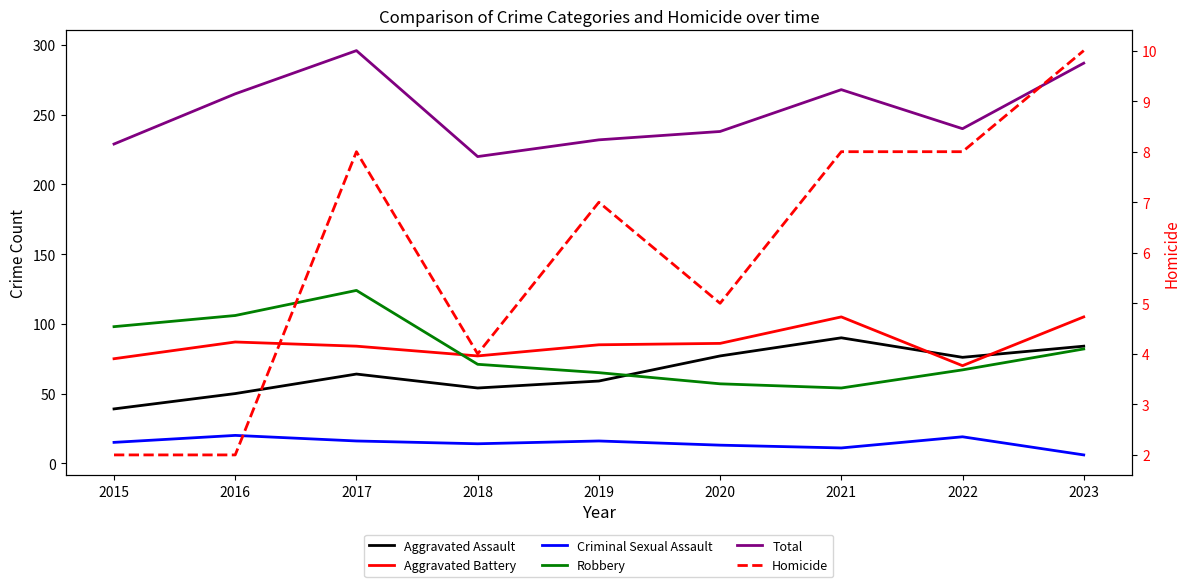

True or false: Aggravated Battery and Robbery cross at least once.

True